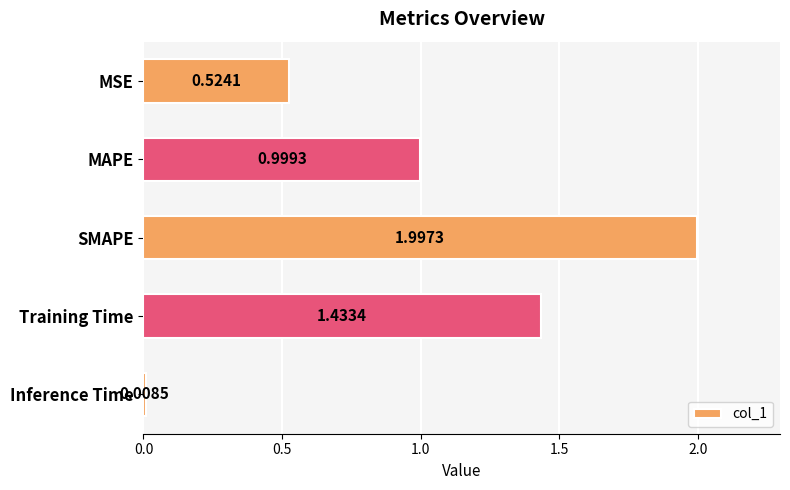

What is the change in value from MSE to Training Time?

+0.9